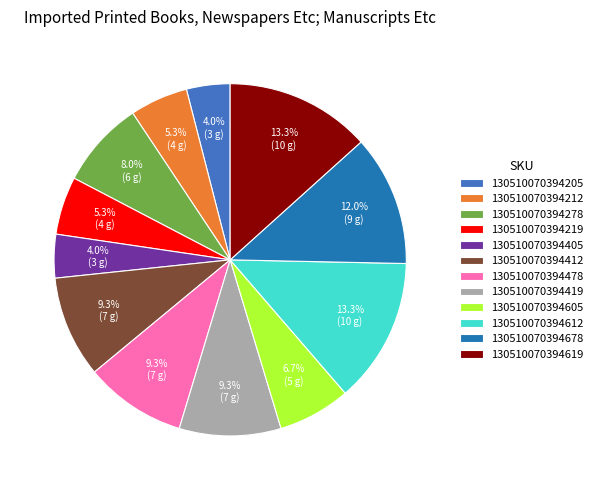

How many segments does this pie chart have?

12